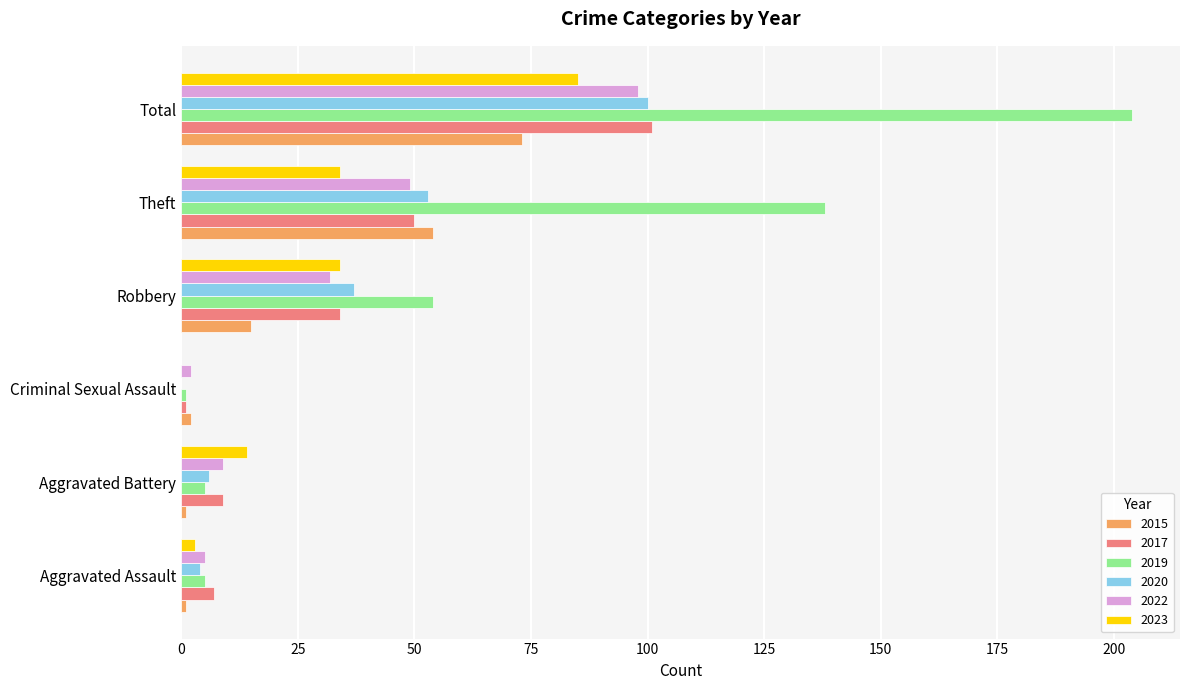

What is the sum of all 2015 values?

146